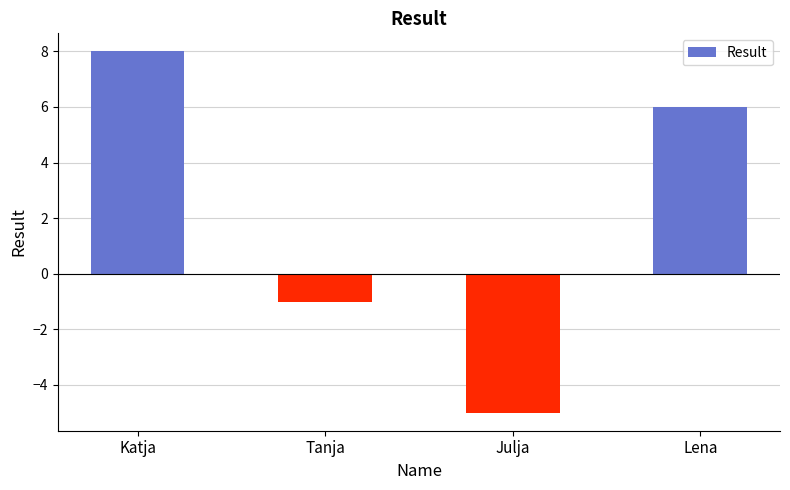

What position from the left is Lena?

4